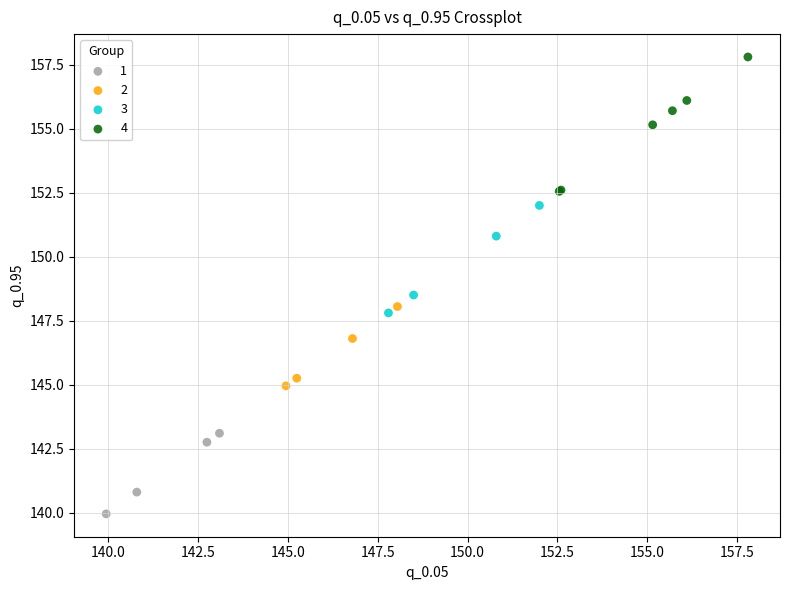

Which series reaches the maximum Y coordinate?

4